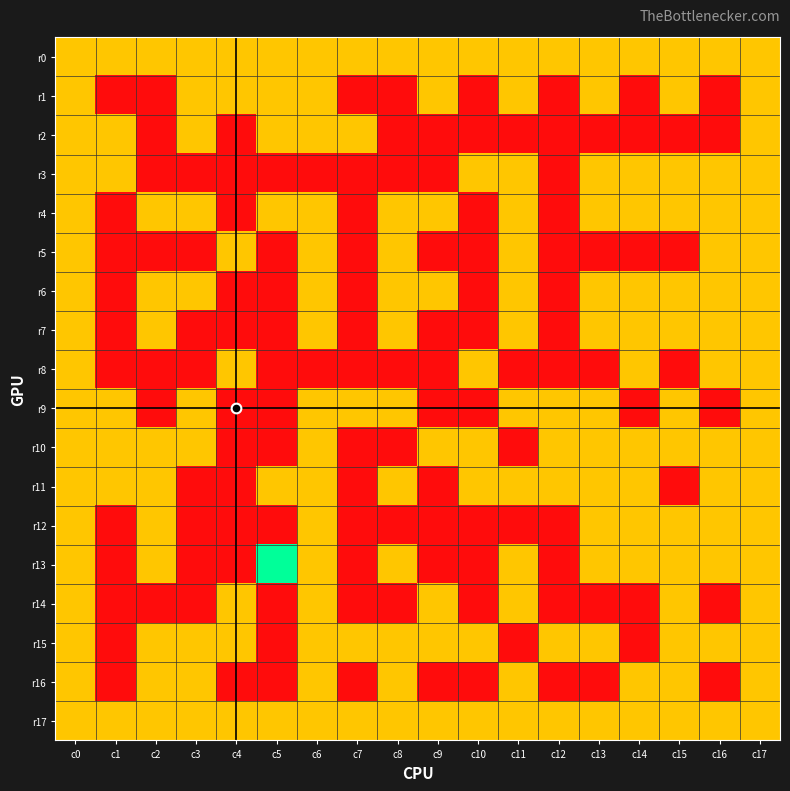

Which series has the widest spread of values?

r13